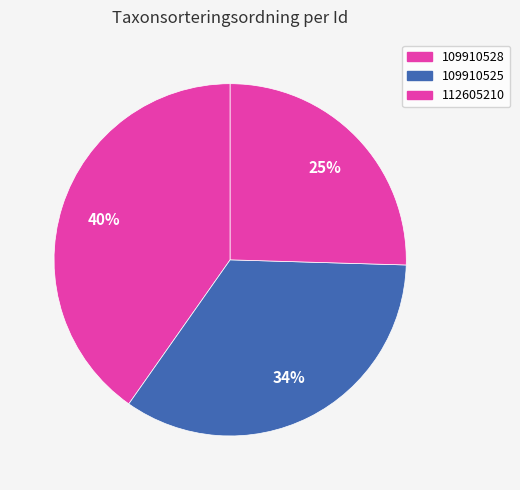

How many segments does this pie chart have?

3